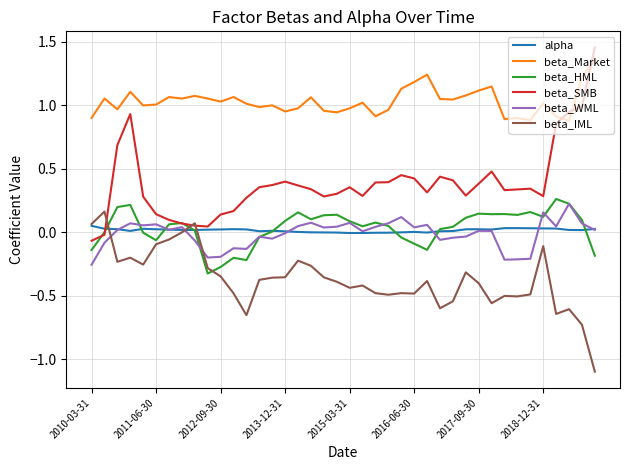

How many times do beta_IML and beta_WML cross each other?

3